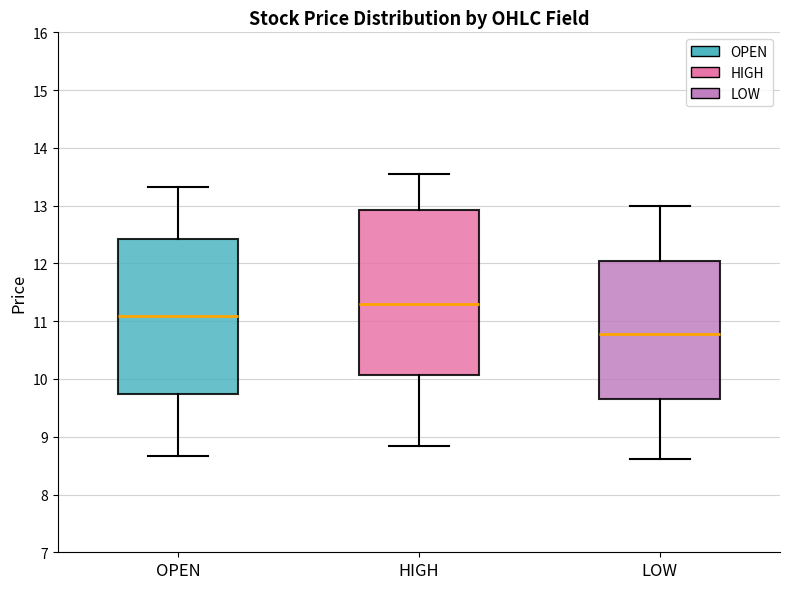

Where does the median line of the box for HIGH sit on the y-axis? The values are not printed on the chart, so give them approximately, as read against the axis.

11.3